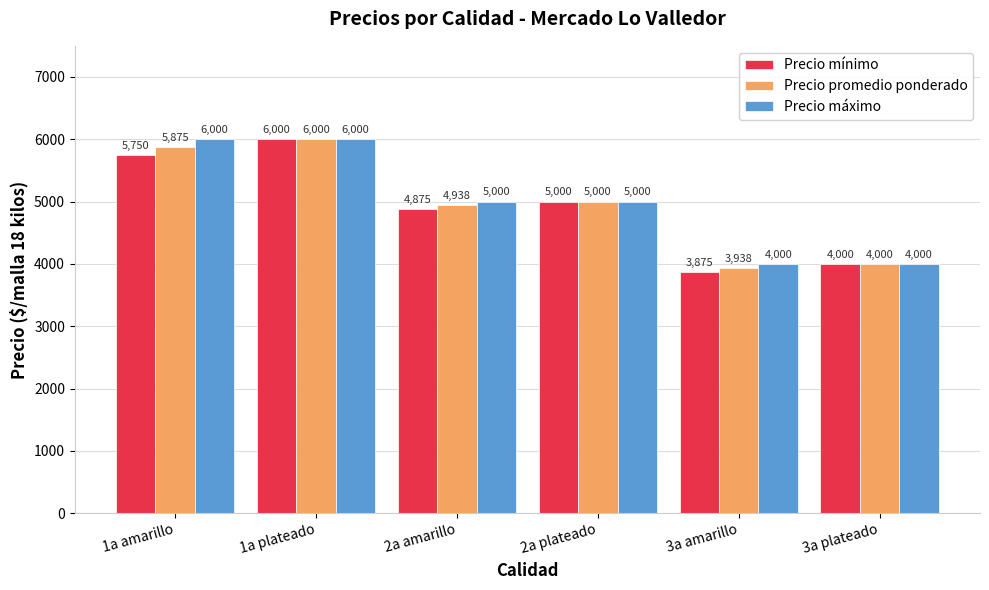

What is the maximum value for Precio promedio ponderado?

6000